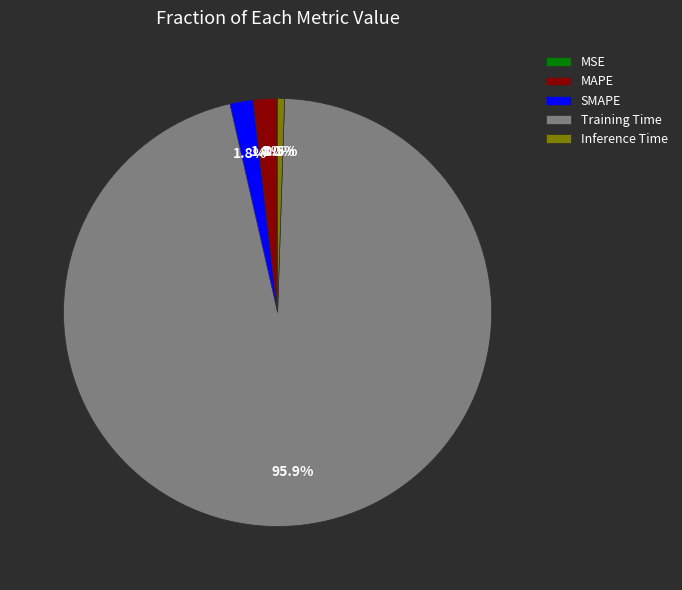

Is there any slice that represents more than half of the pie?

Yes